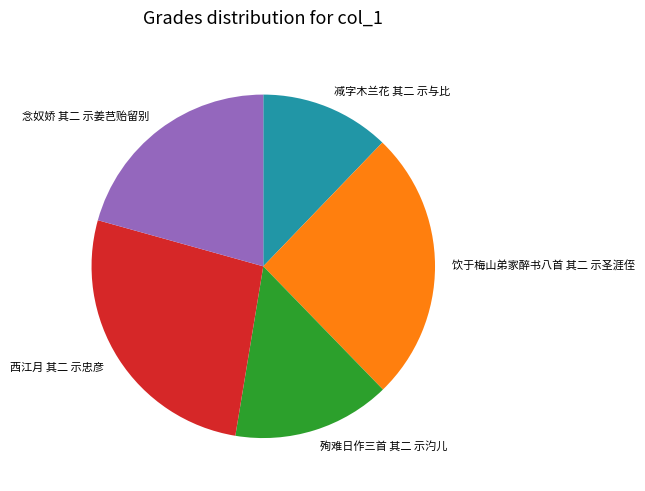

Which slice is the largest?

西江月 其二 示忠彦